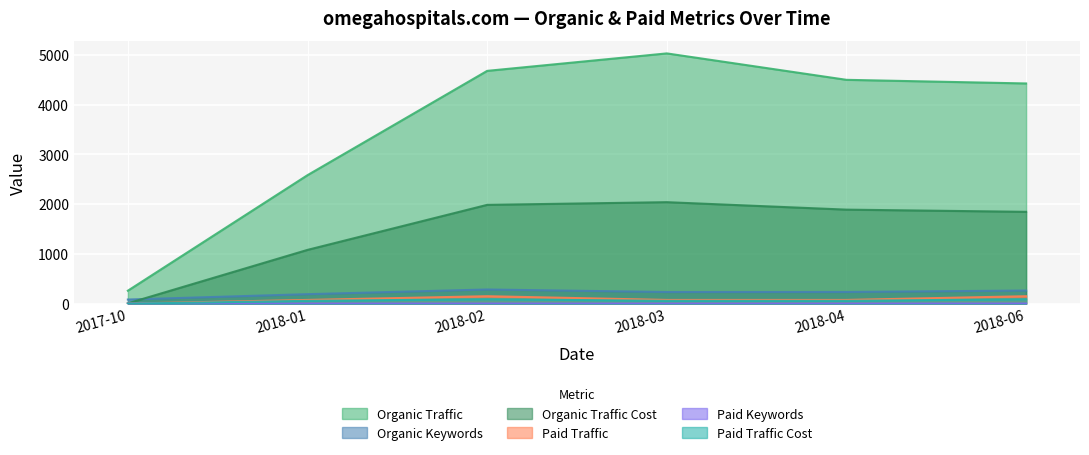

Between 2018-01 and 2017-10, which is larger?

2018-01